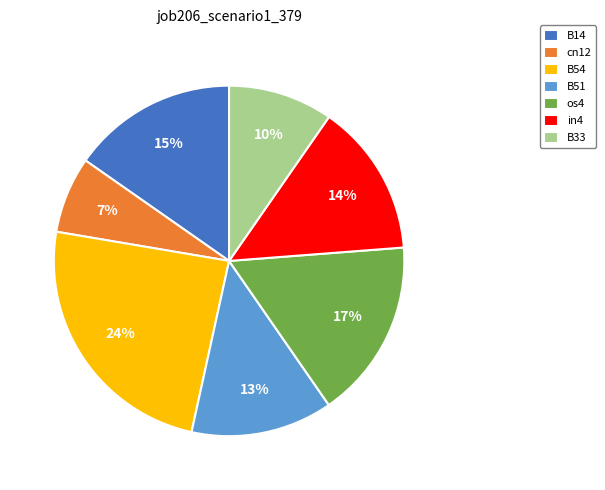

Does any single category account for the majority?

No